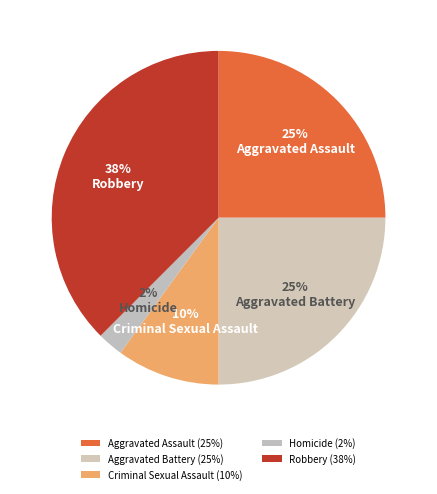

Is there a majority slice in this chart?

No